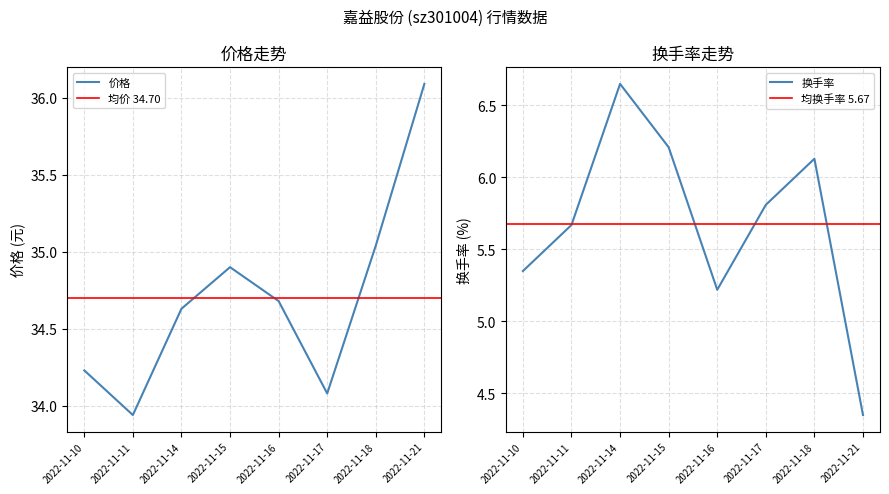

True or false: 换手率 and 价格 cross at least once.

False